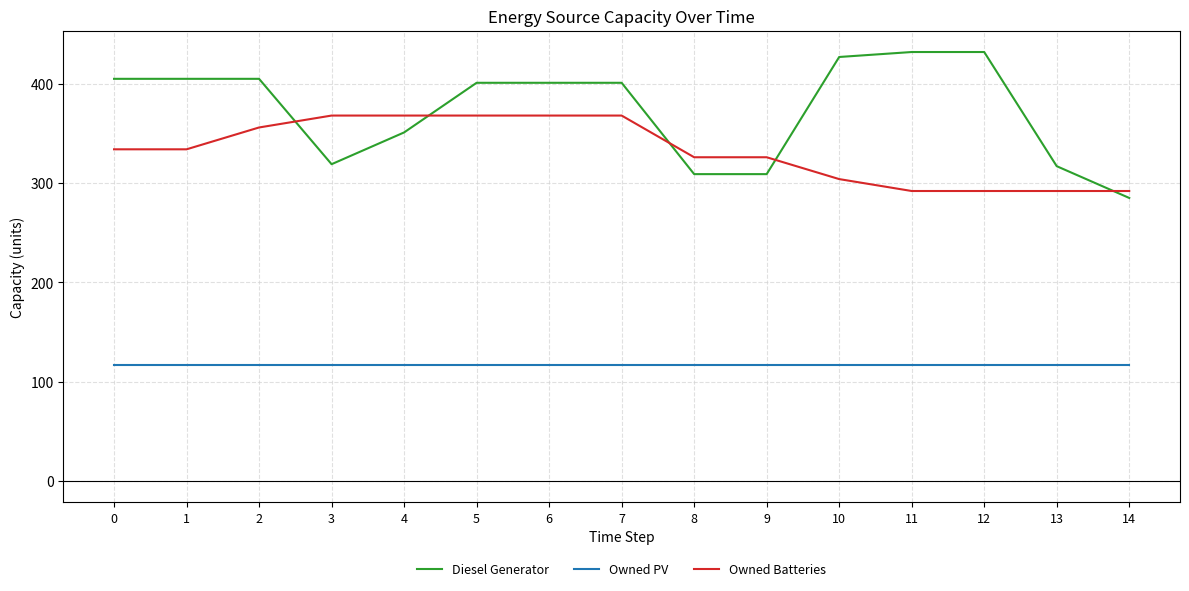

What is the minimum value for Owned PV?

117